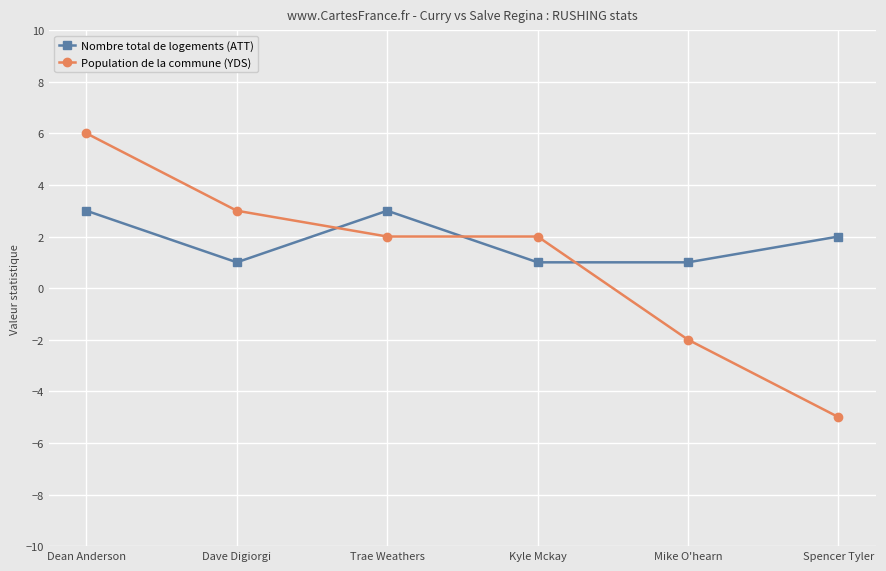

What is the value of the Nombre total de logements (ATT) point at the 5th from the left?

1